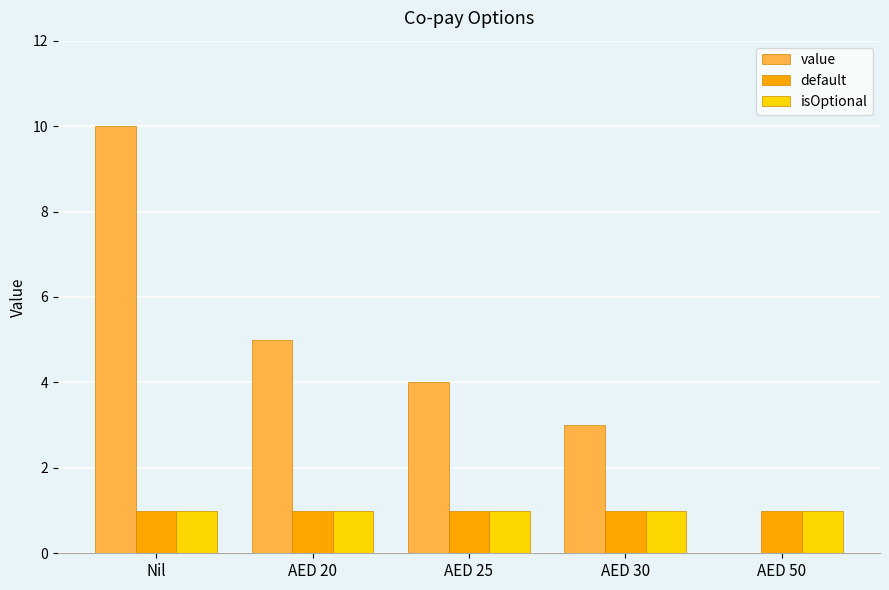

Does the chart contain stacked bars?

No